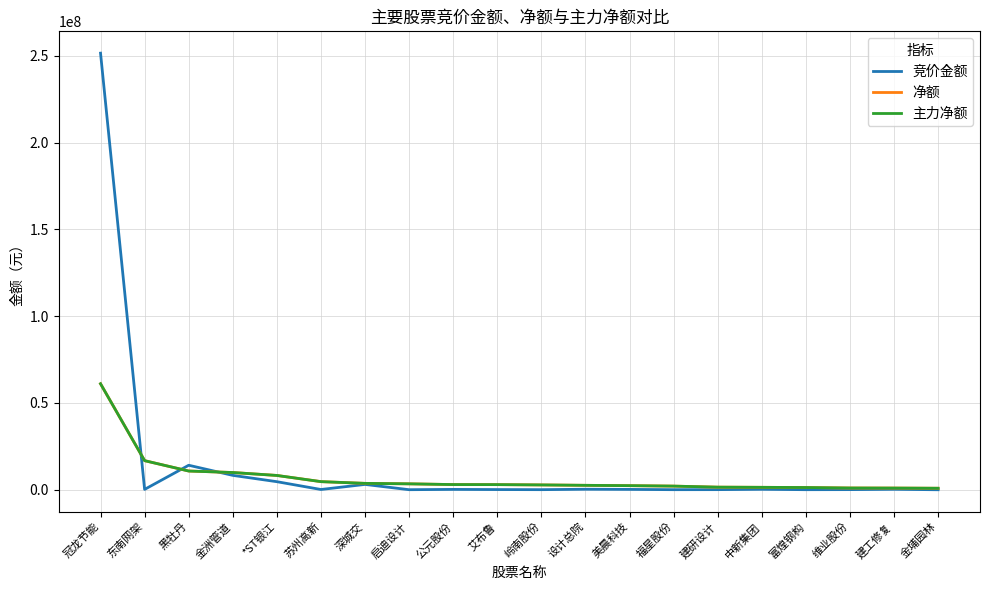

What is the value of the 主力净额 point at the 1st from the left?

61071976